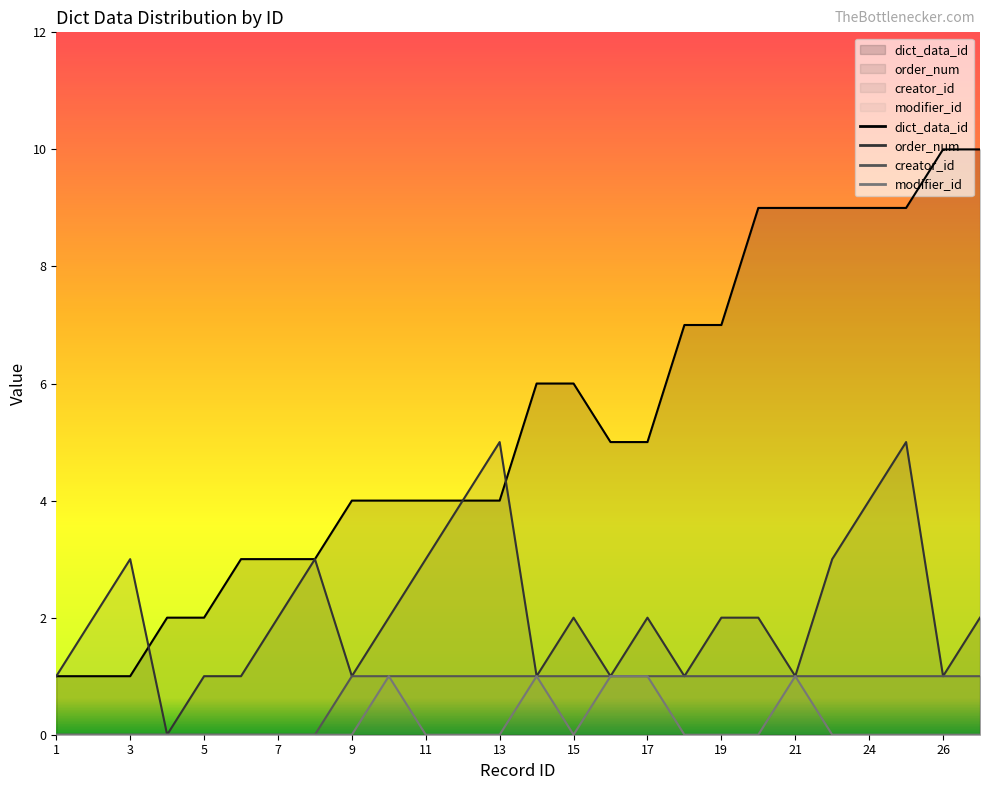

What is the value of the order_num point at the 24th from the left?

5